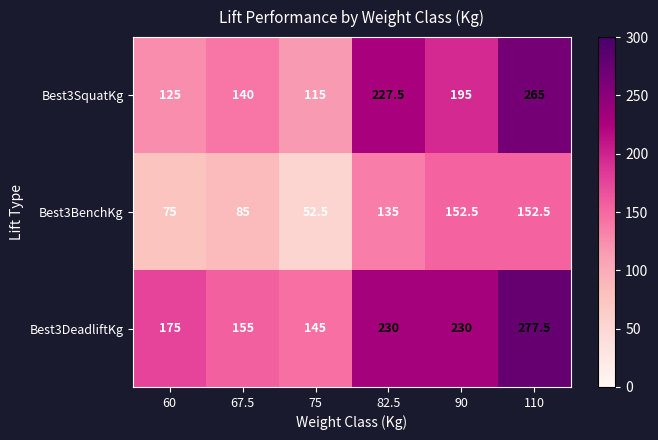

What is the difference between the highest and lowest values at 110?

125.0